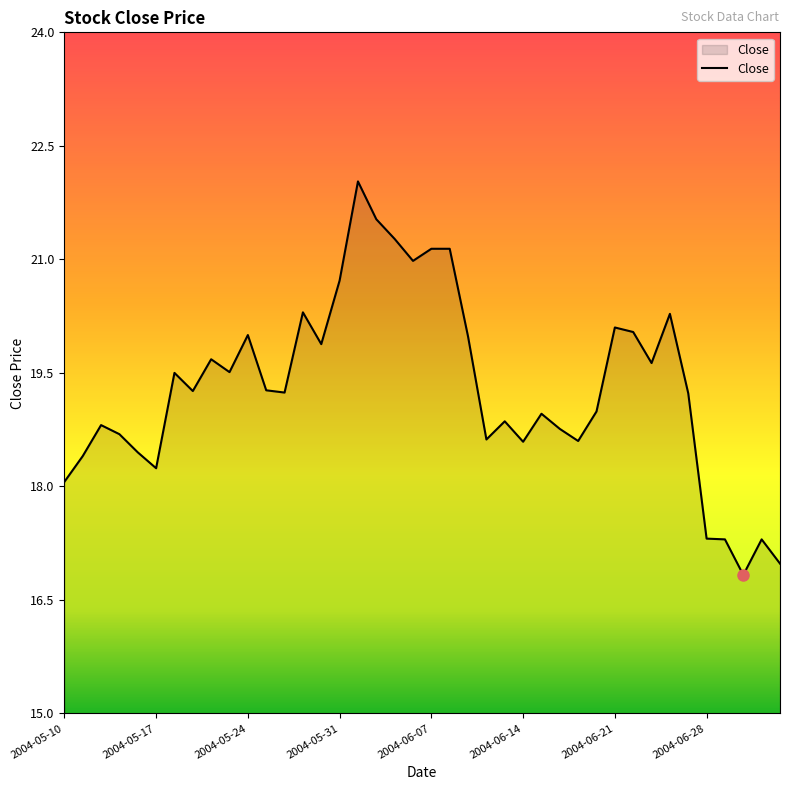

What is the greatest value displayed?

22.0